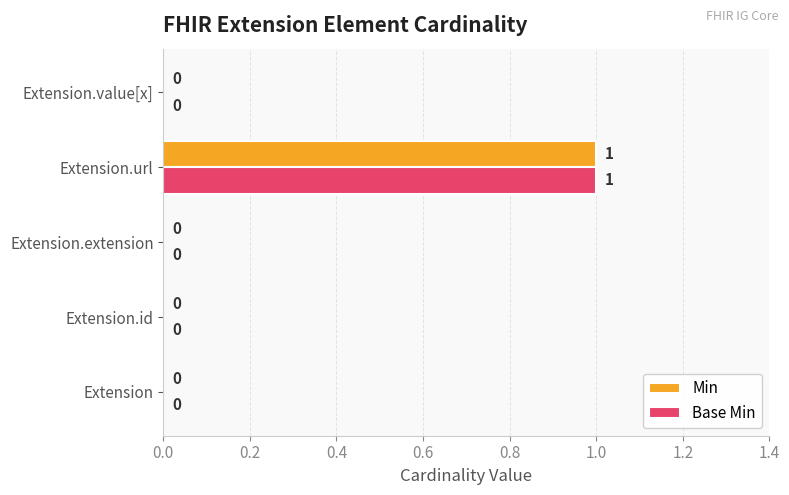

The Min series shows 0 at Extension.extension. True or false?

True